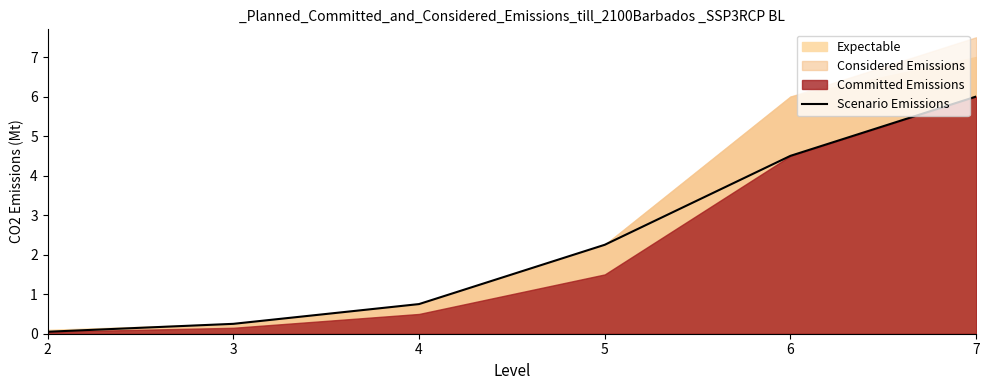

What is the difference between the maximum and second lowest values?

5.8